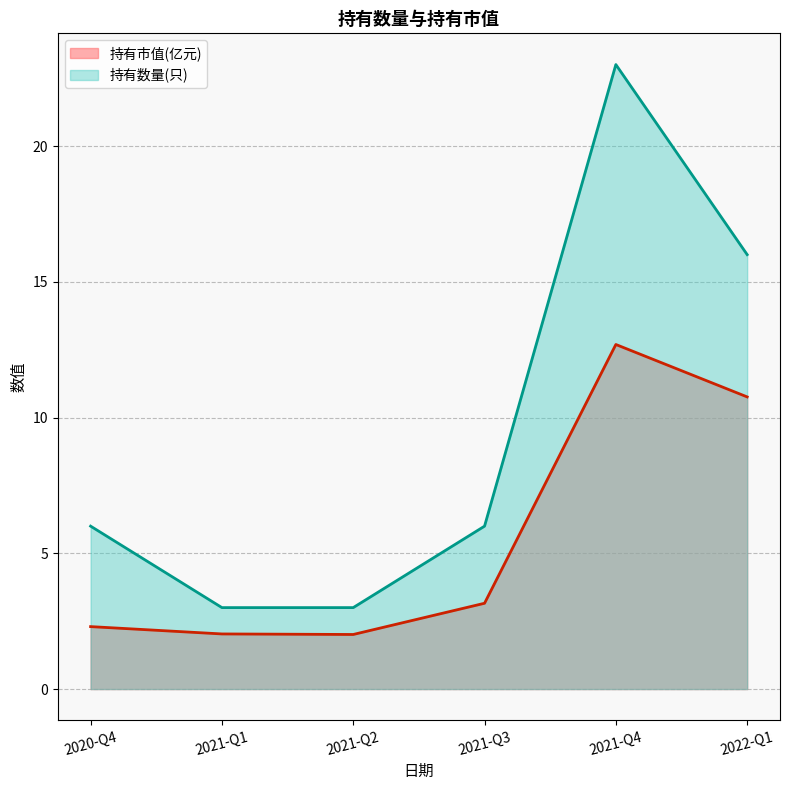

What is the difference between the highest and lowest values at 2021-Q3?

2.8